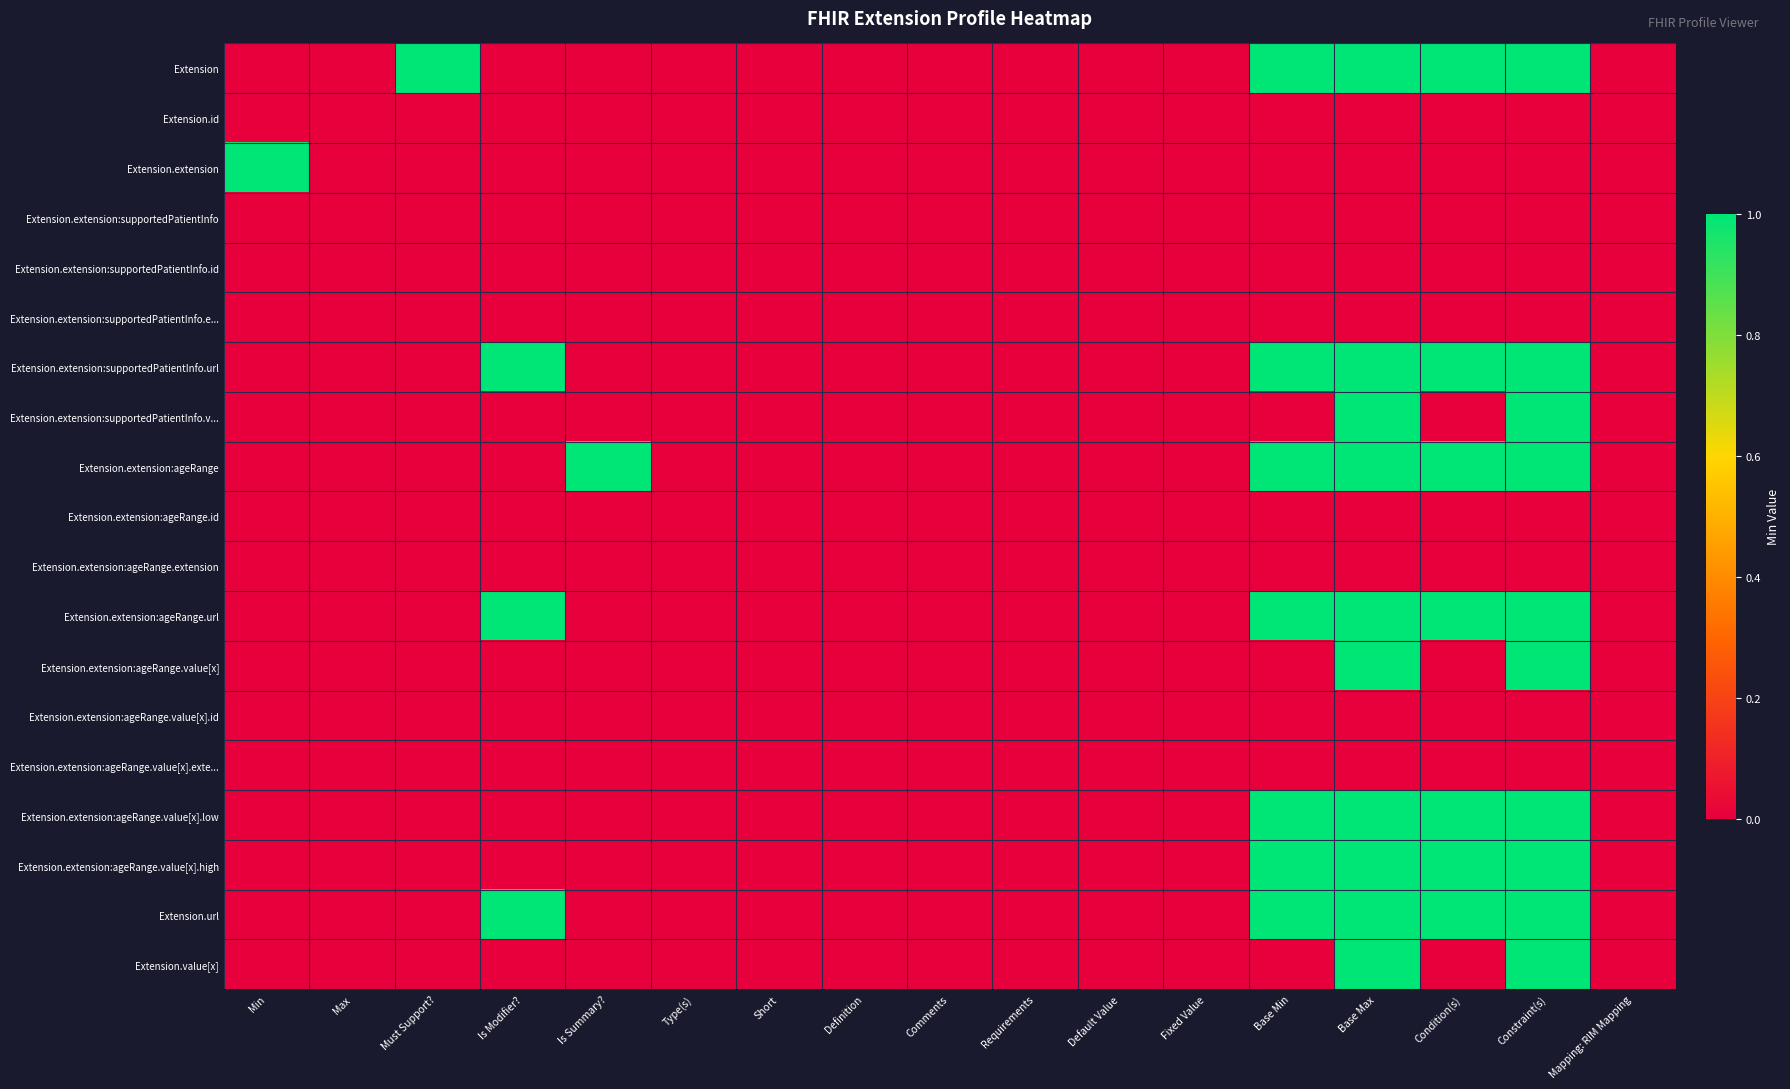

Which series has the largest total across all categories?

Extension